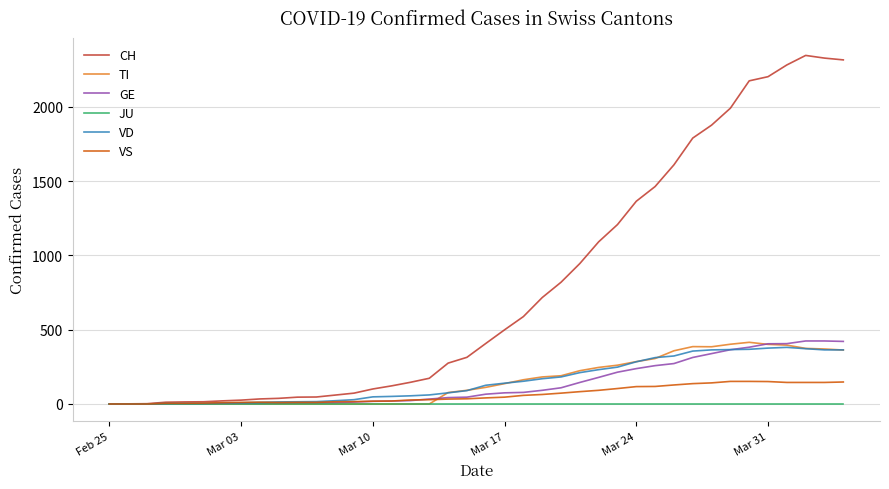

What is the maximum value shown in the chart?

2345